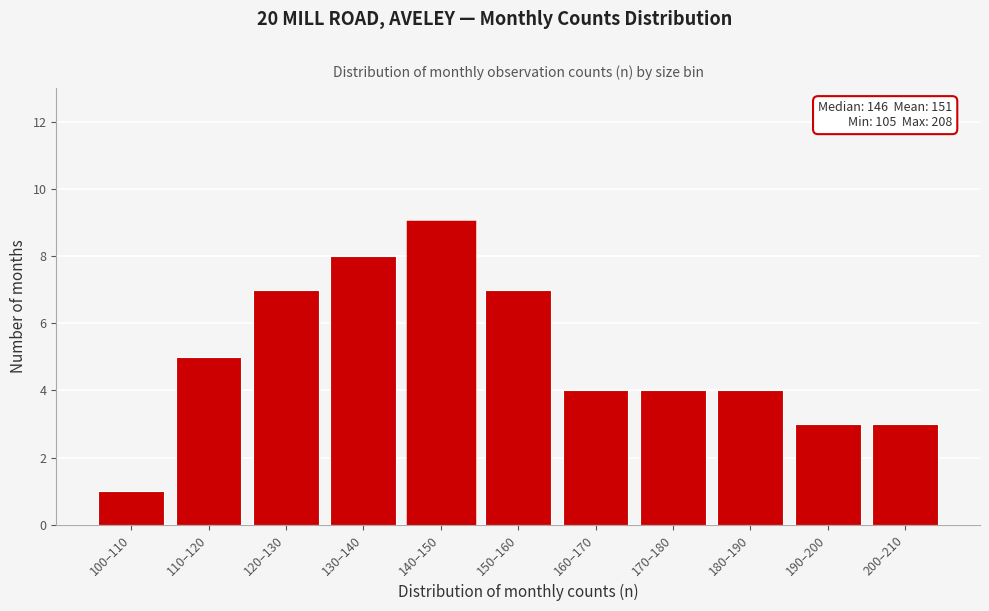

Reading left to right, transcribe all the data shown in this chart.

1	5	7	8	9	7	4	4	4	3	3